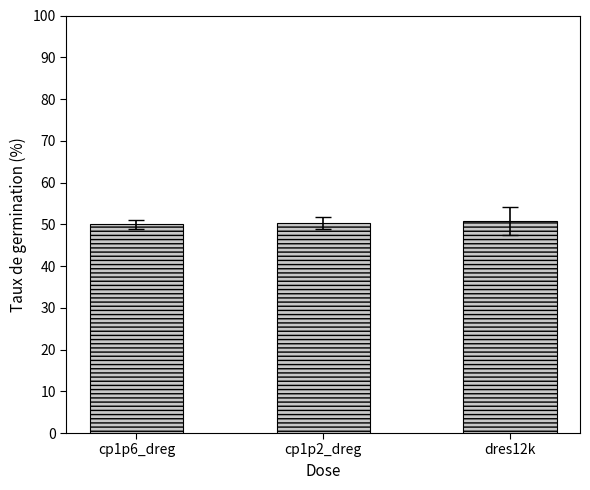

What is the greatest value displayed?

50.8